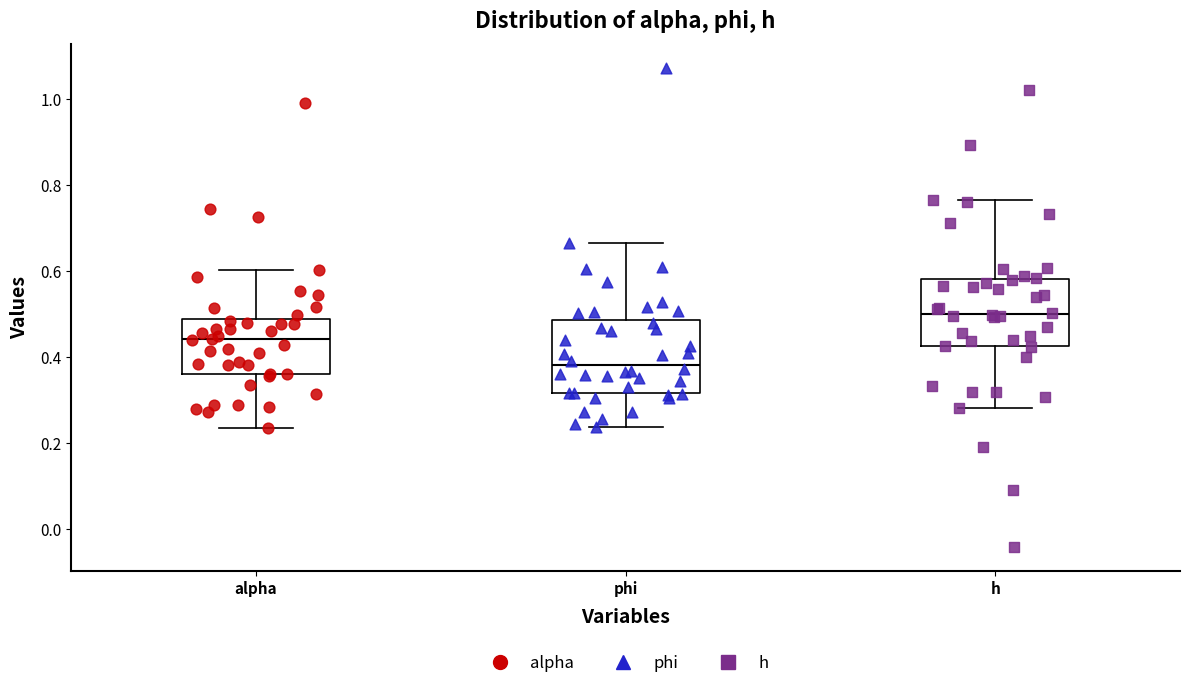

Reading left to right, read every box against the y-axis: the position of its median line, the range the box covers, and the ends of its whiskers. The values are not printed on the chart, so give them approximately, as read against the axis.

alpha: median 0.44, box 0.36 to 0.48, whiskers 0.24 to 0.60
phi: median 0.38, box 0.32 to 0.48, whiskers 0.24 to 0.66
h: median 0.50, box 0.42 to 0.58, whiskers 0.28 to 0.76